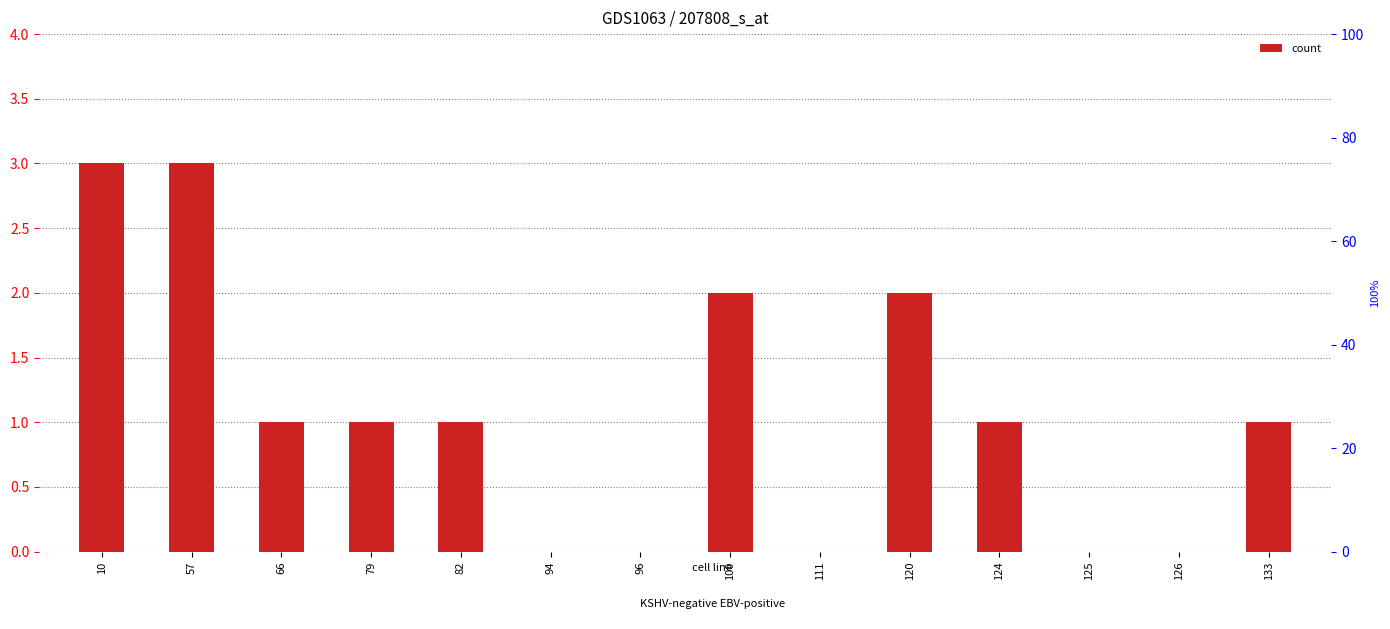

What is the difference between the maximum and minimum values?

3